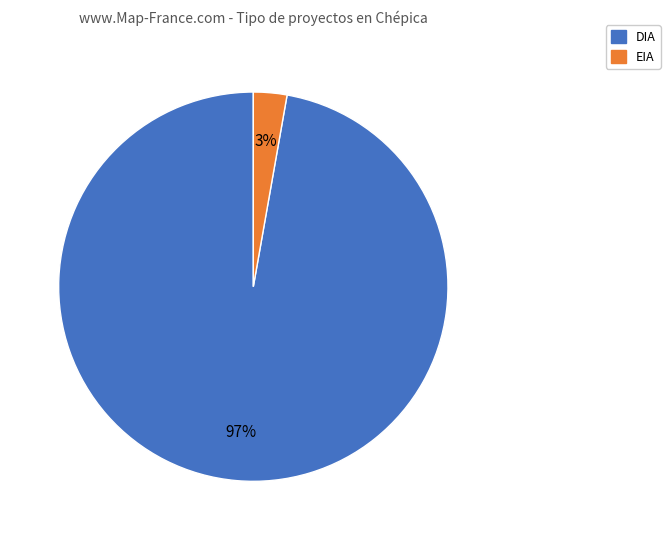

The EIA slice represents 8% of the pie. True or false?

False